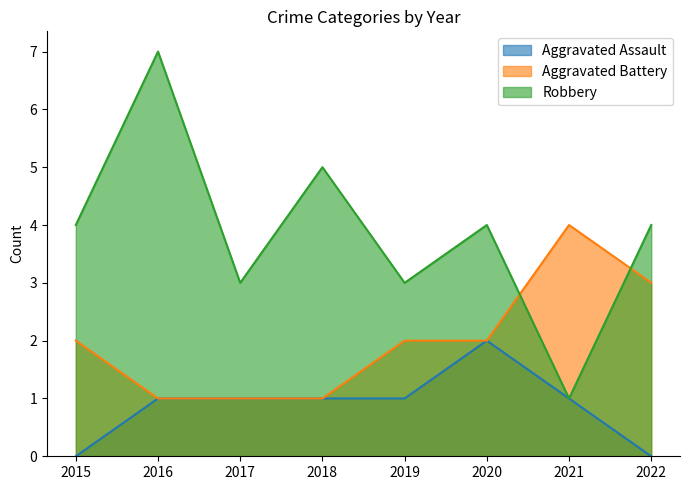

What are all the series names shown in the legend?

Aggravated Assault, Aggravated Battery, Robbery